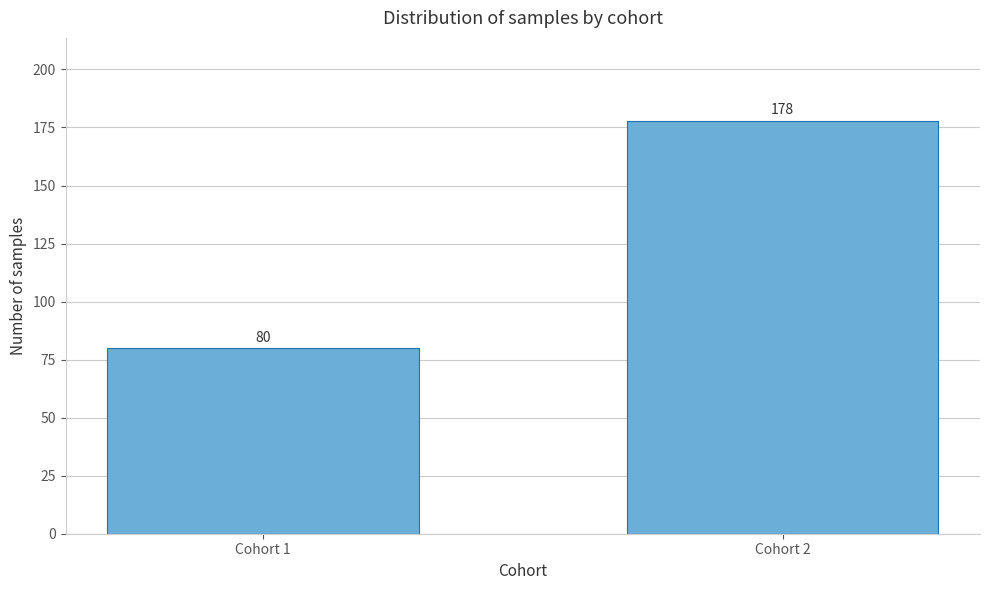

Reading left to right, what are all the values shown in this chart?

Cohort 1=80	Cohort 2=178